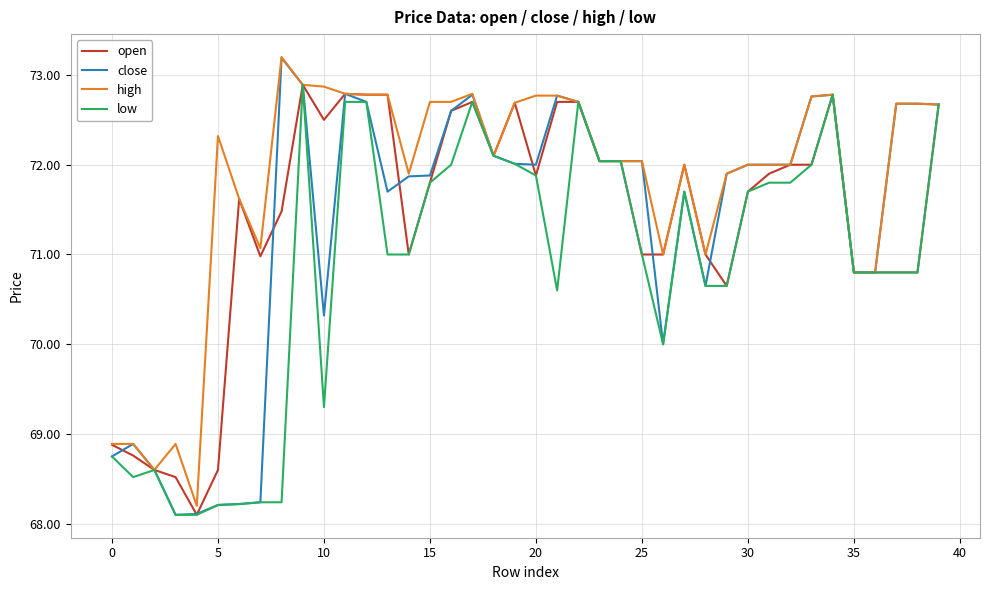

Which series has the largest range (max minus min)?

close